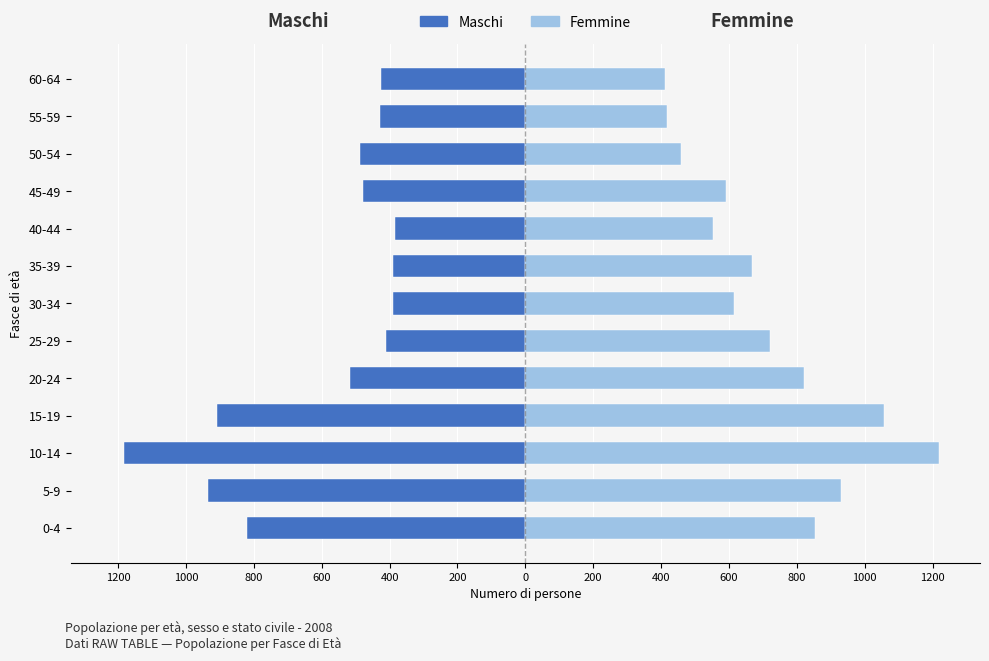

What are all the series names shown in the legend?

Maschi, Femmine